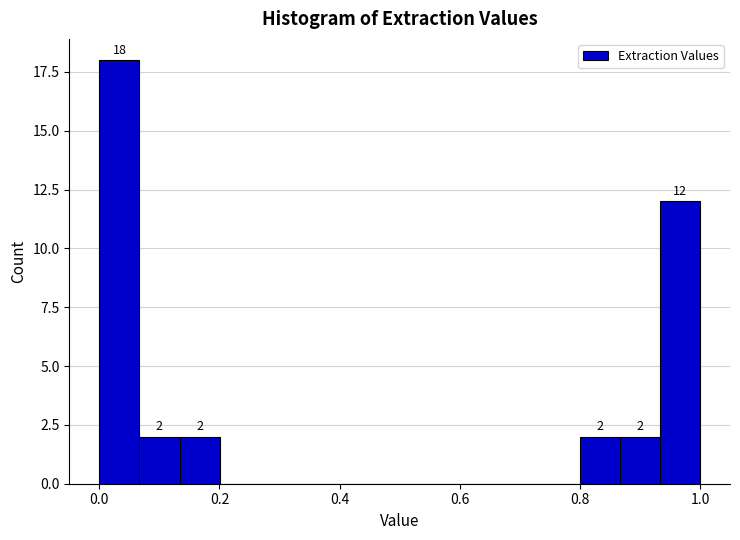

Read against the x-axis, roughly where is the centre of the tallest bar?

0.04